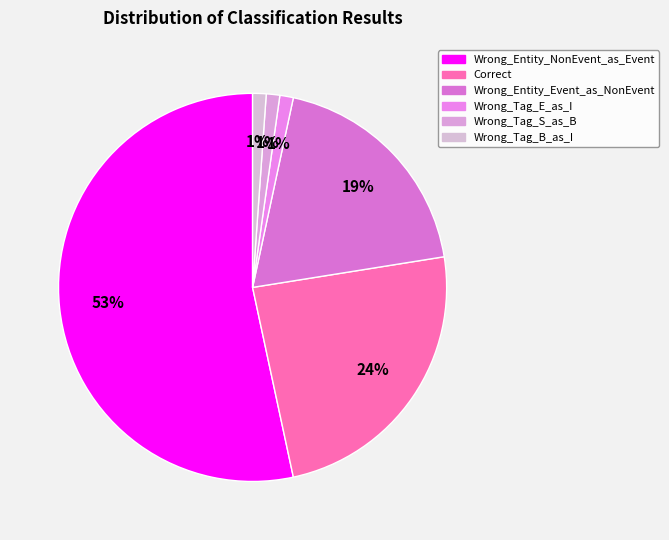

Count the number of slices in the pie.

6